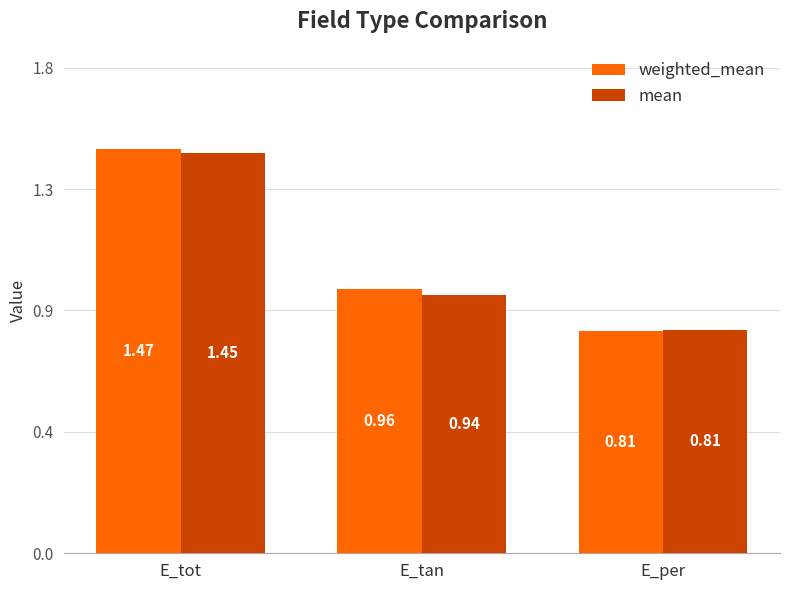

What are all the series names shown in the legend?

weighted_mean, mean